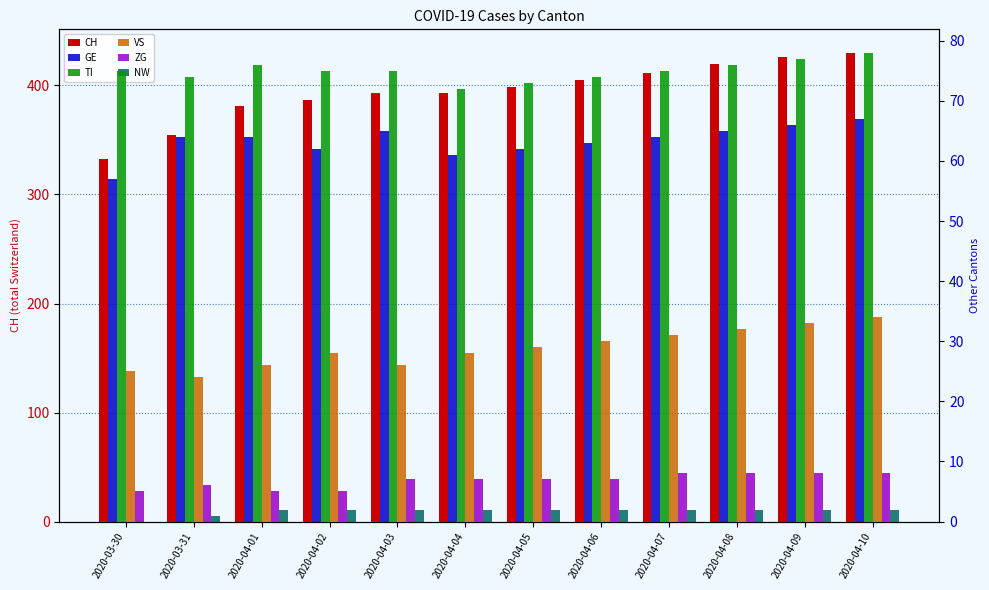

What is the total value across all series at 2020-04-04?

563